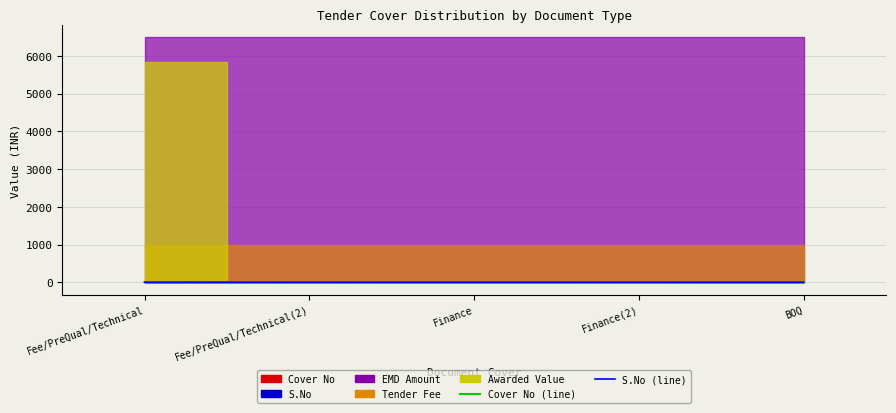

True or false: Cover No (line) has more than 0 interior local peaks.

True